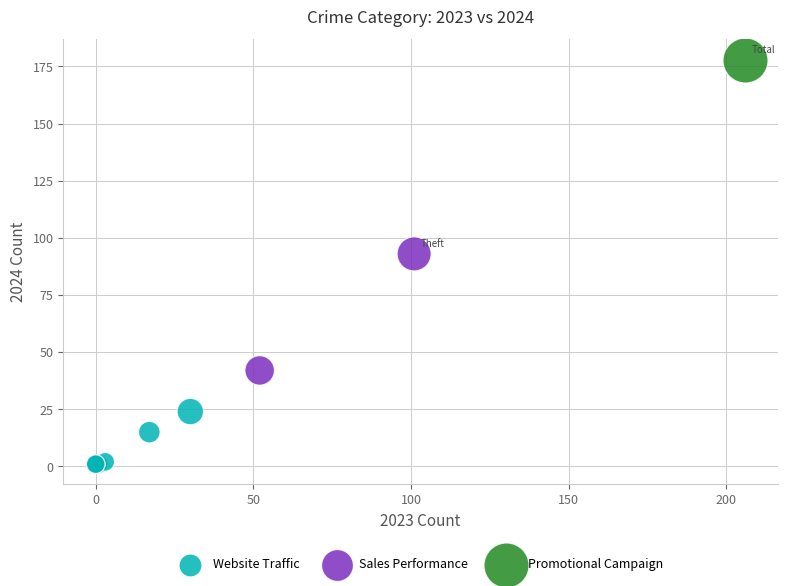

Which series reaches the maximum Y coordinate?

Promotional Campaign